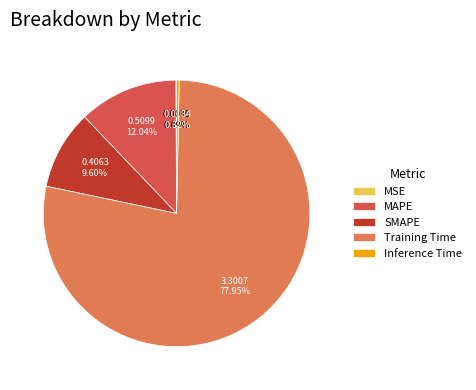

Does any single category account for the majority?

Yes